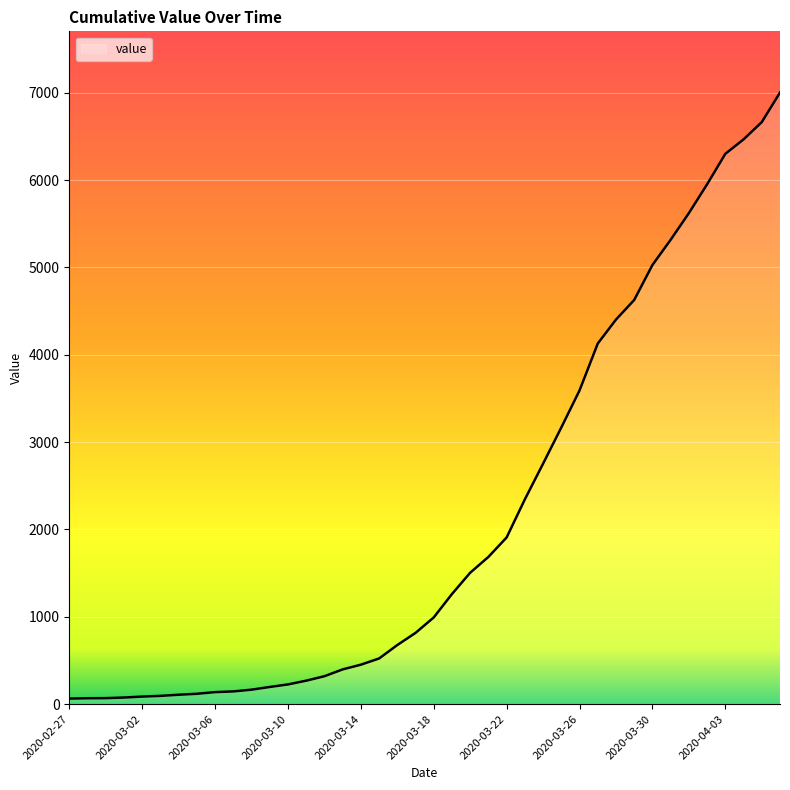

What is the difference between the second highest and minimum values?

6600